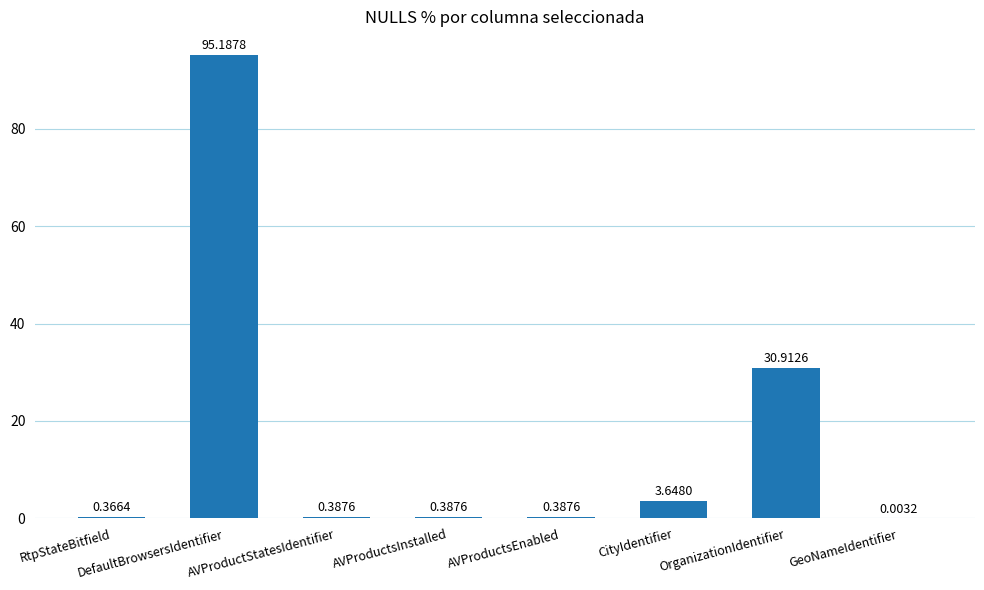

Which has a higher value, CityIdentifier or RtpStateBitfield?

CityIdentifier